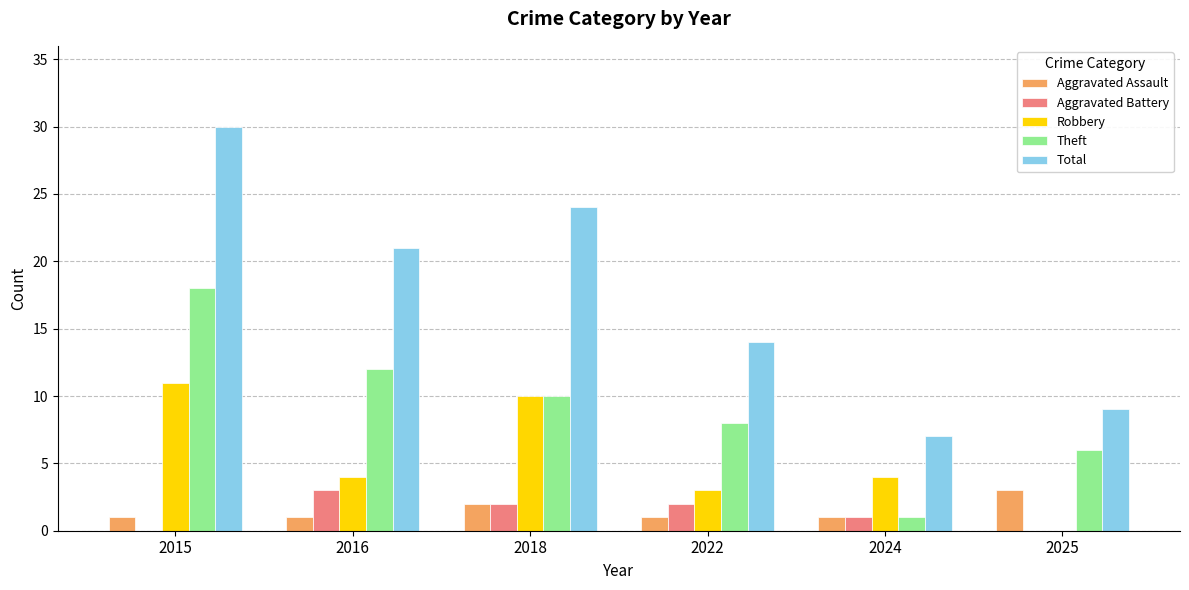

True or false: Theft has a value of 3 at 2025.

False